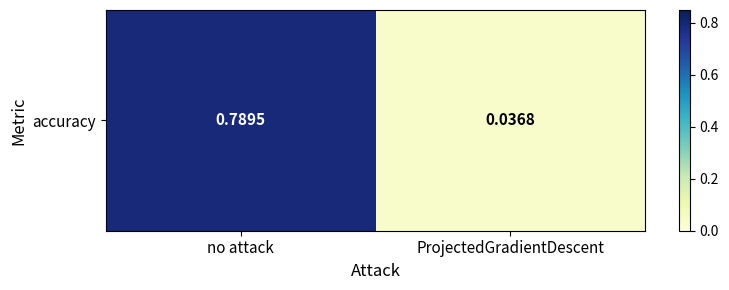

Rank the categories by value from highest to lowest.

no attack, ProjectedGradientDescent